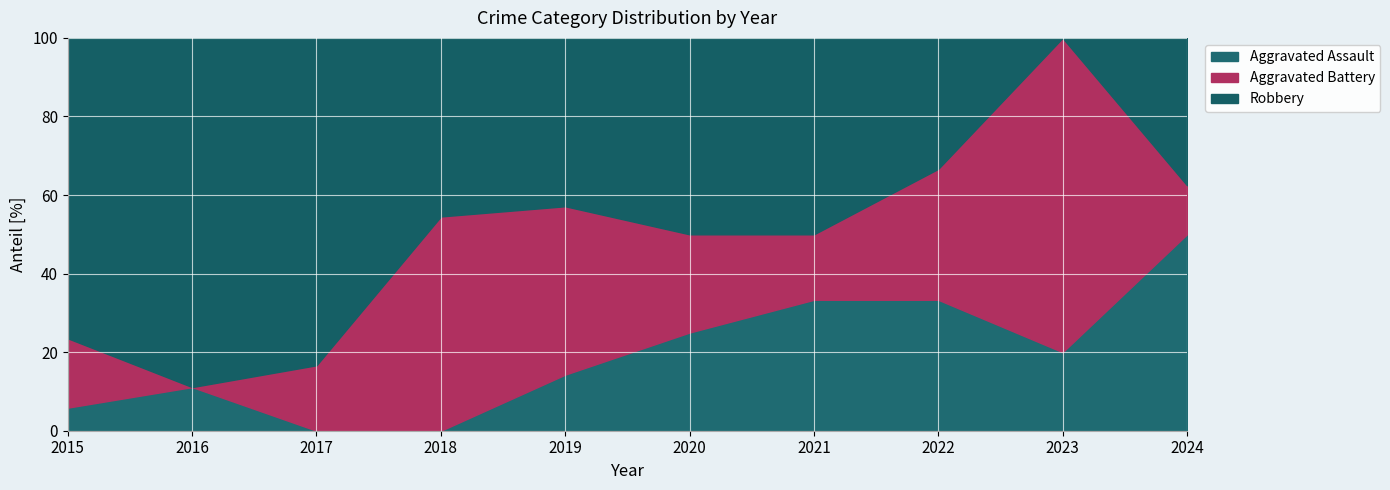

What is the maximum value for Aggravated Assault?

50.0